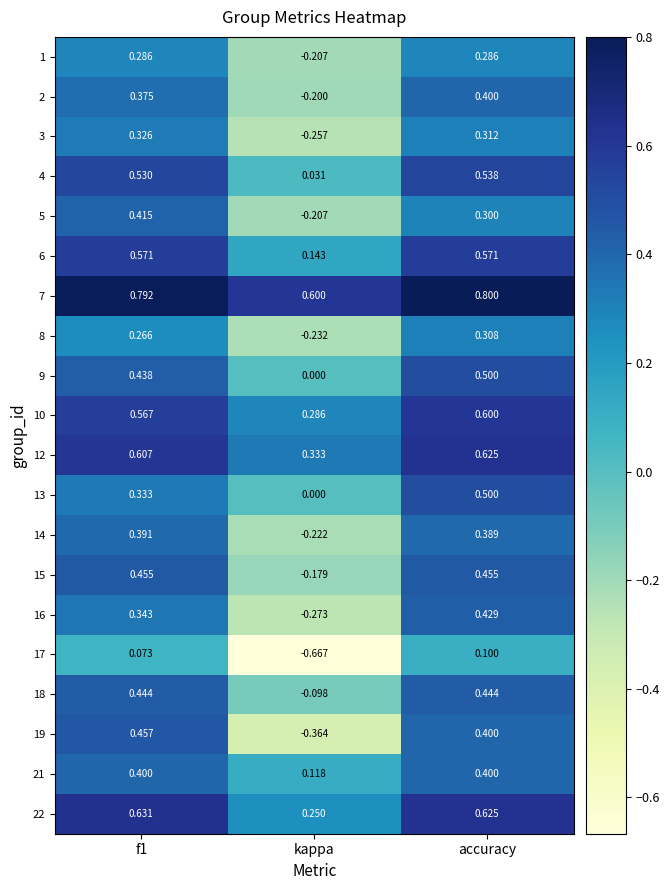

At which category is the sum across all series the highest?

accuracy